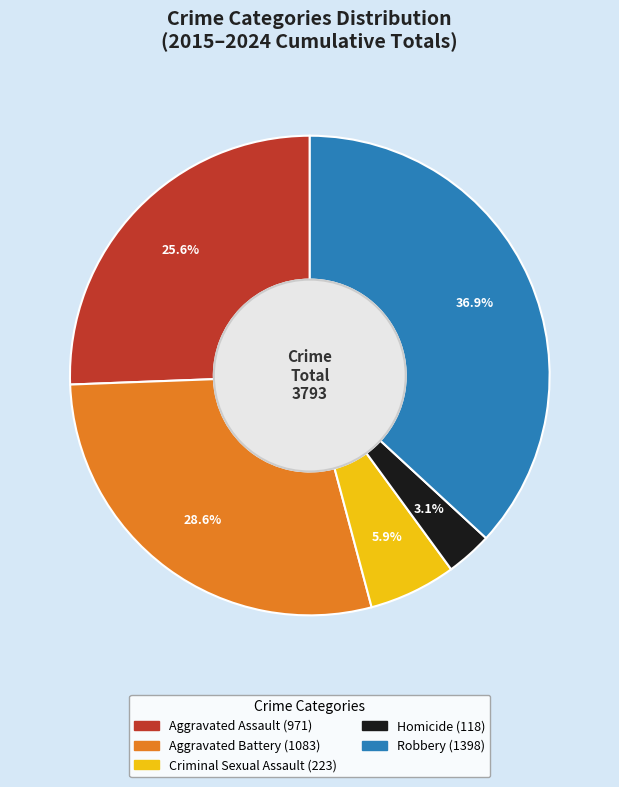

Does any single category account for the majority?

No